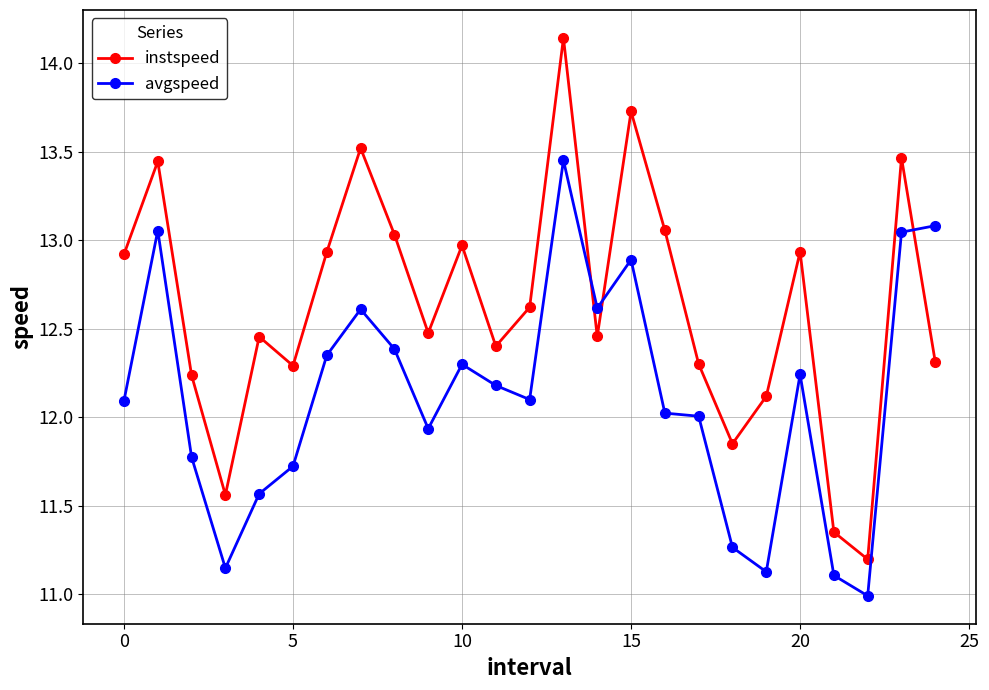

What is the difference between the maximum and minimum values in the avgspeed series?

2.5